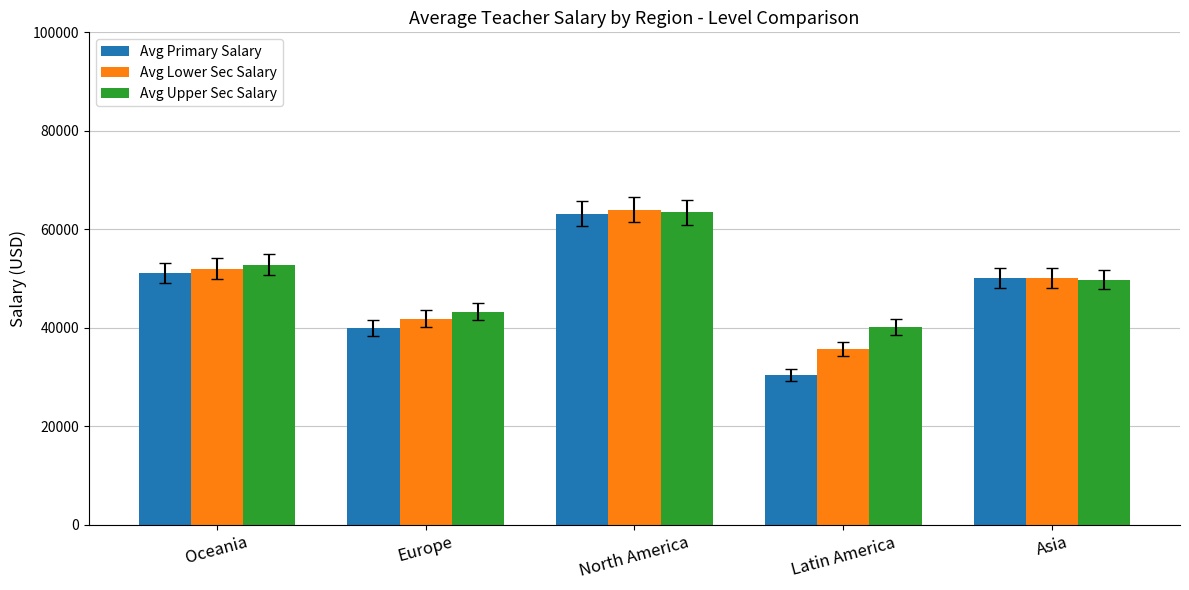

Which series has the largest range (max minus min)?

Avg Primary Salary